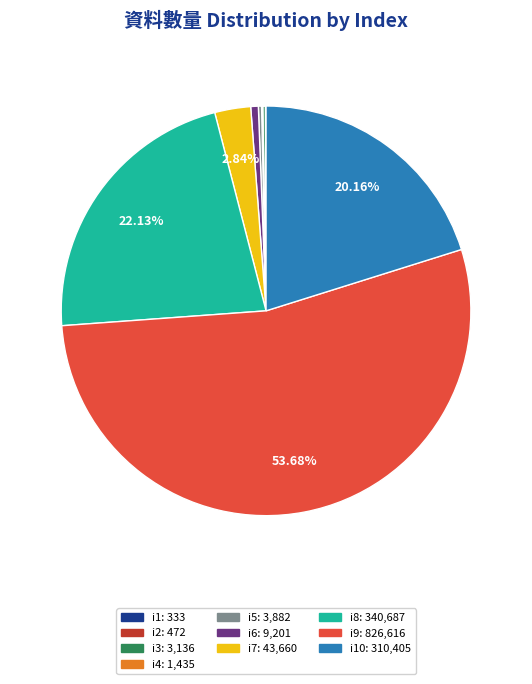

Does any single category account for the majority?

Yes